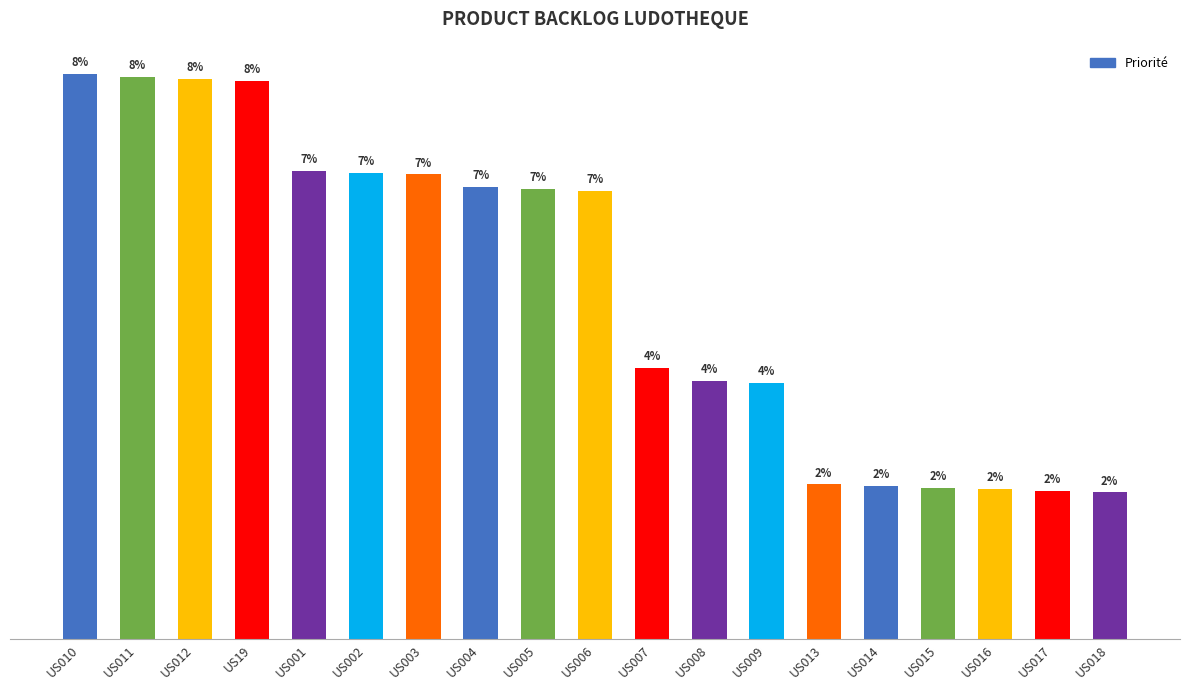

What is the minimum value shown in the chart?

910